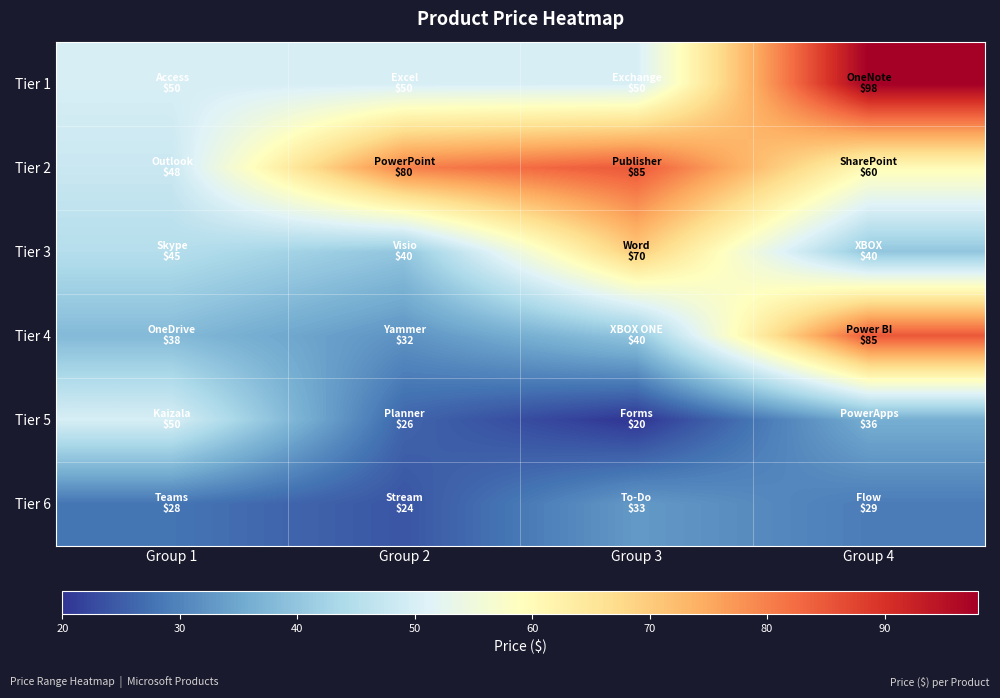

Which series has the largest range (max minus min)?

Tier 4